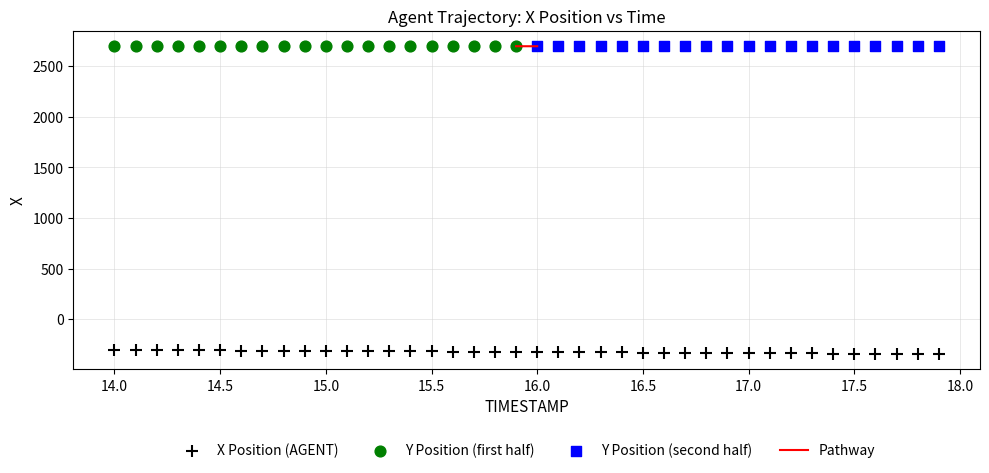

Which series has the widest spread of Y values?

X Position (AGENT)